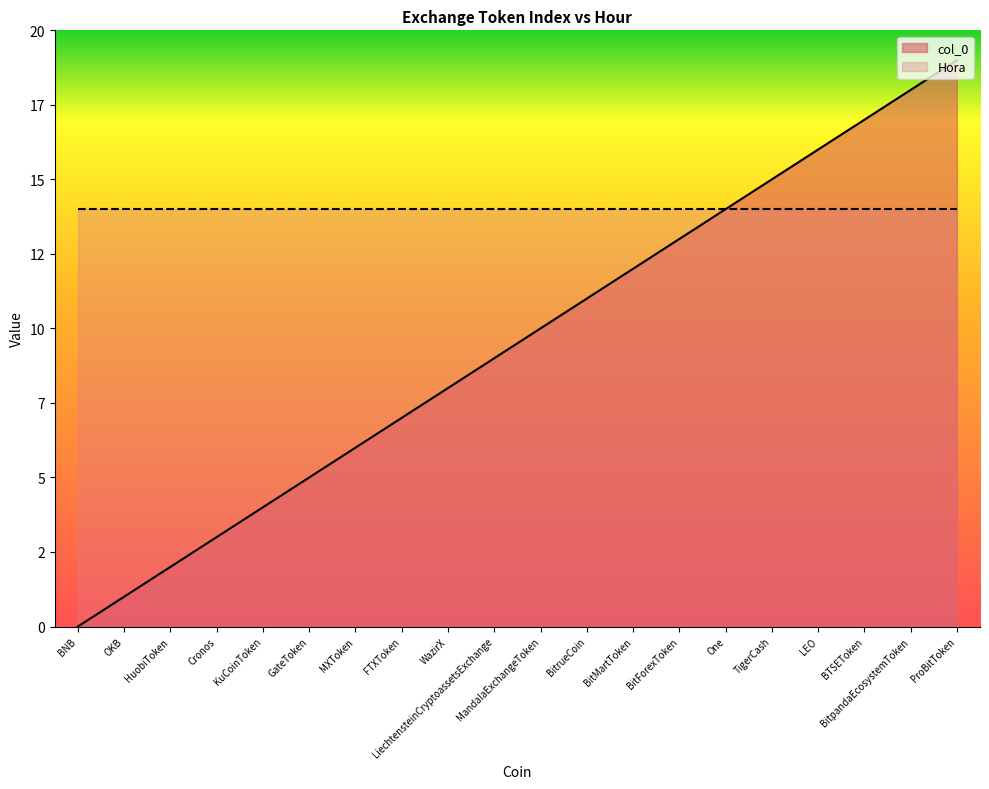

How many data points are above 10?

9